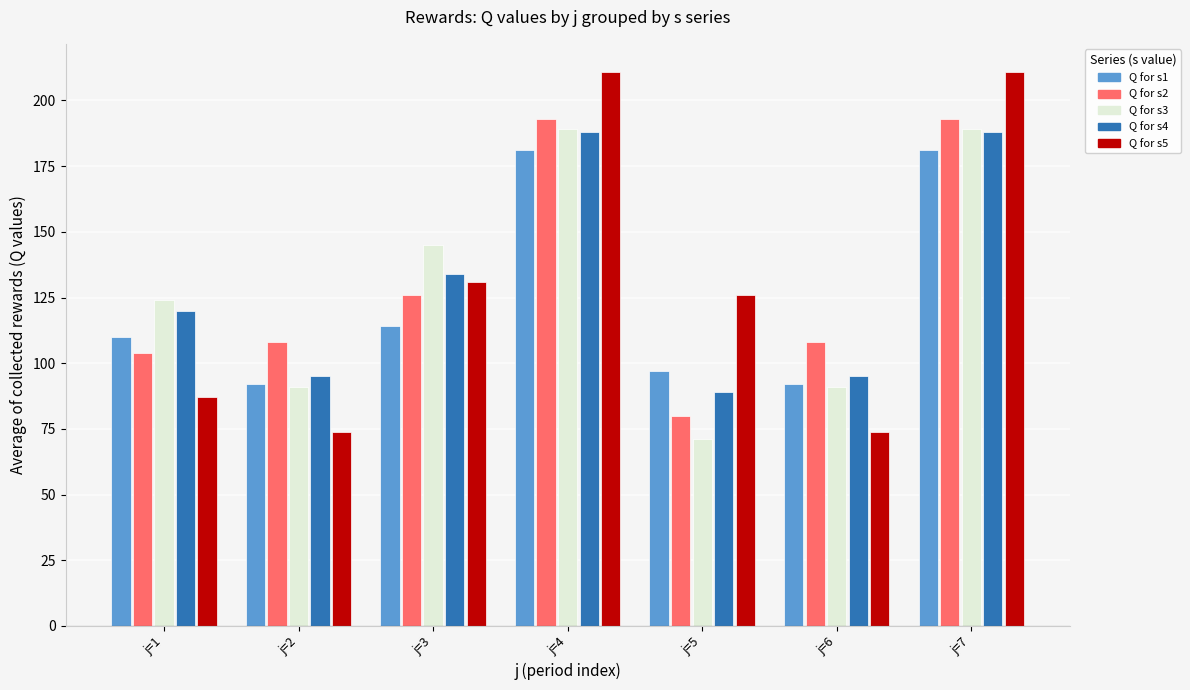

What is the smallest value displayed?

71